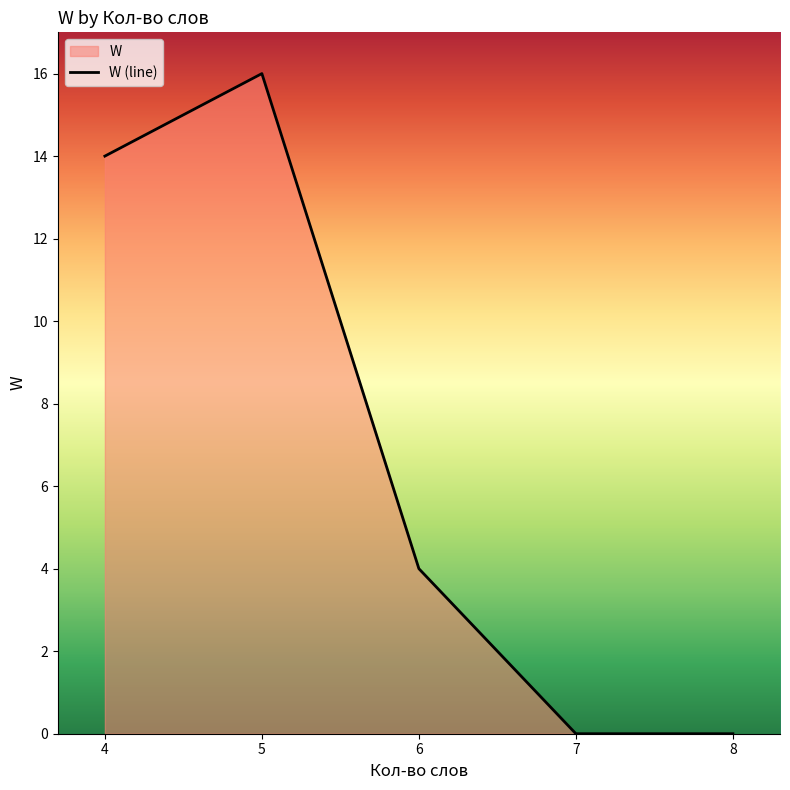

How many data points are less than 4?

2